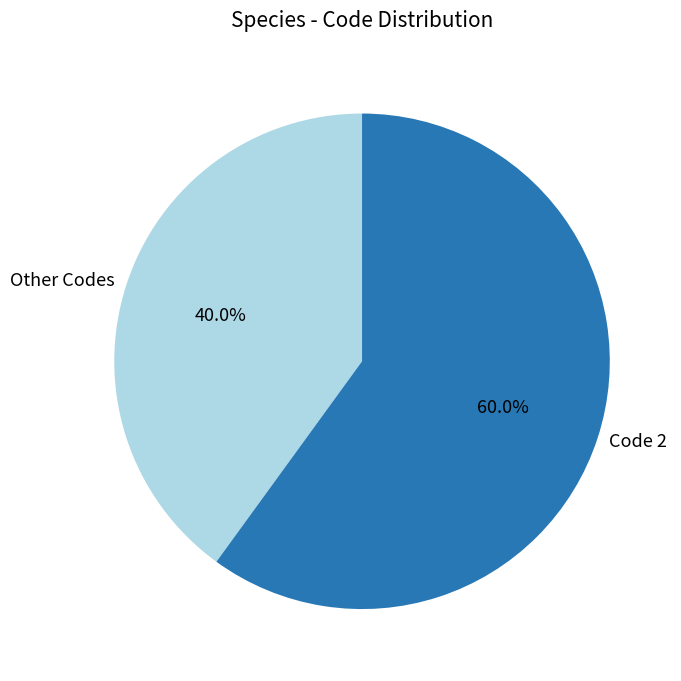

Combined, do Code 2 and Other Codes account for over 50%?

Yes